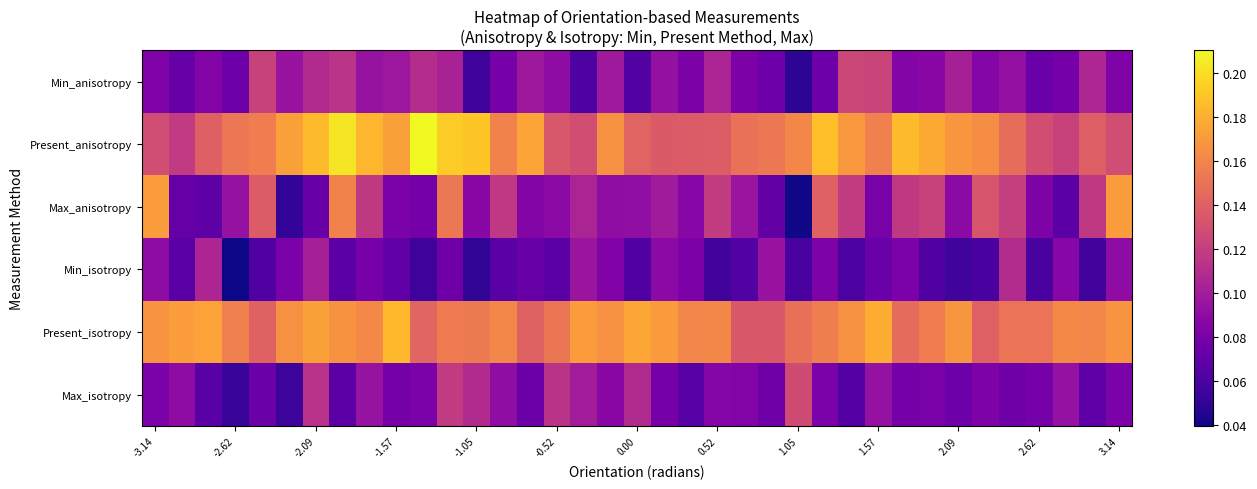

How many distinct data groups are displayed?

6